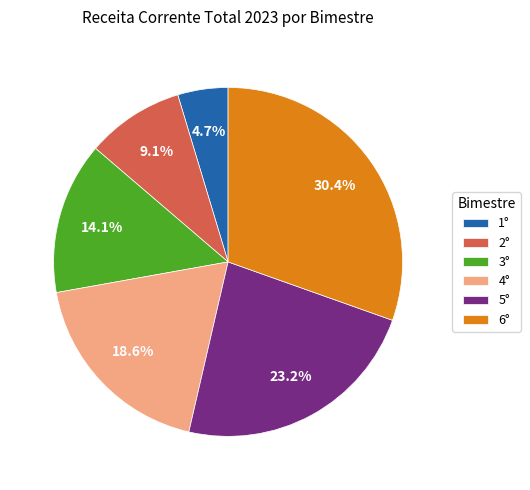

How many slices are in this pie chart?

6